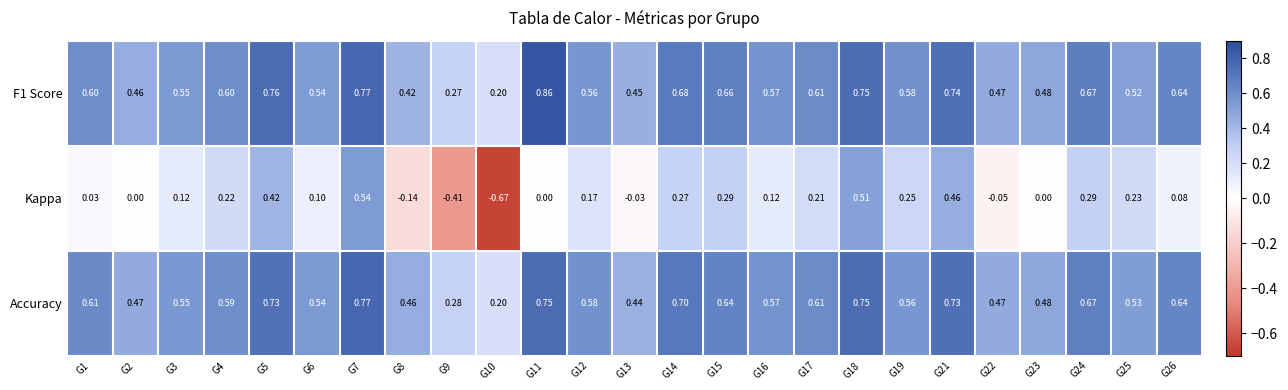

Which series changed the most between G1 and G9?

Kappa